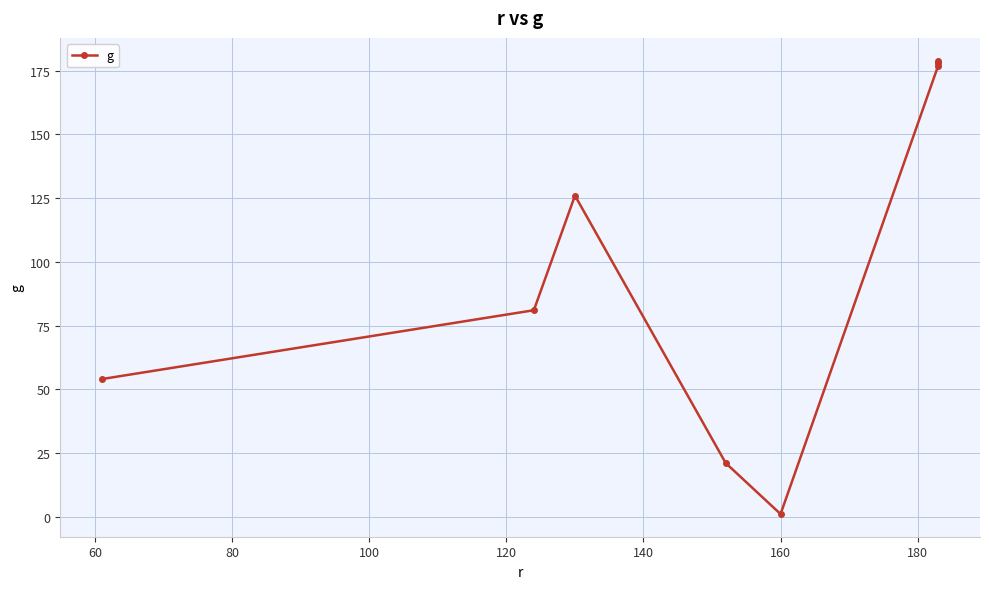

True or false: the data has more than 0 interior local peaks.

True